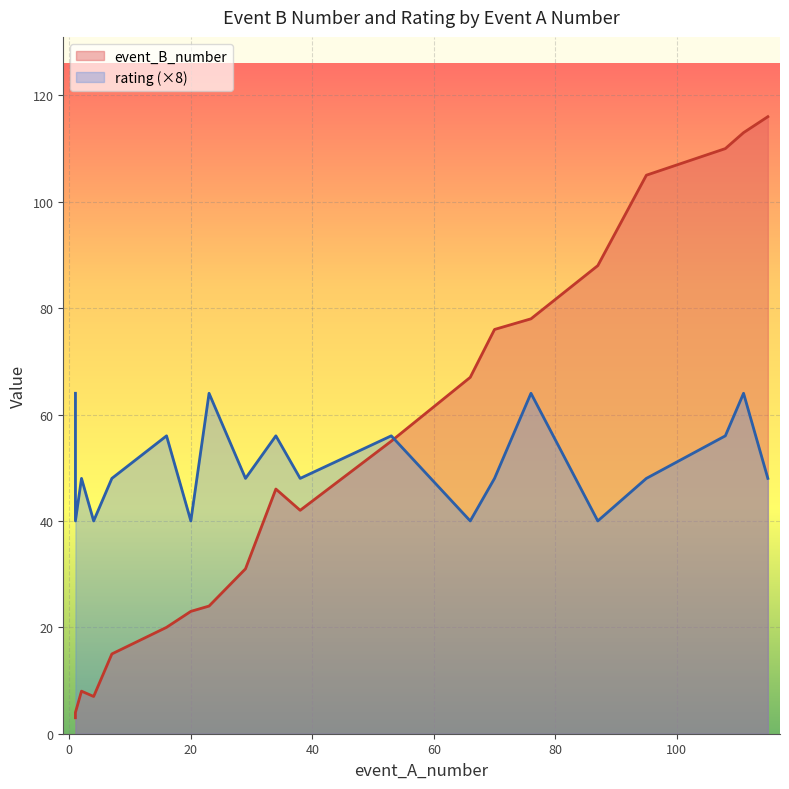

True or false: event_B_number has a value of 20 at 16.

True